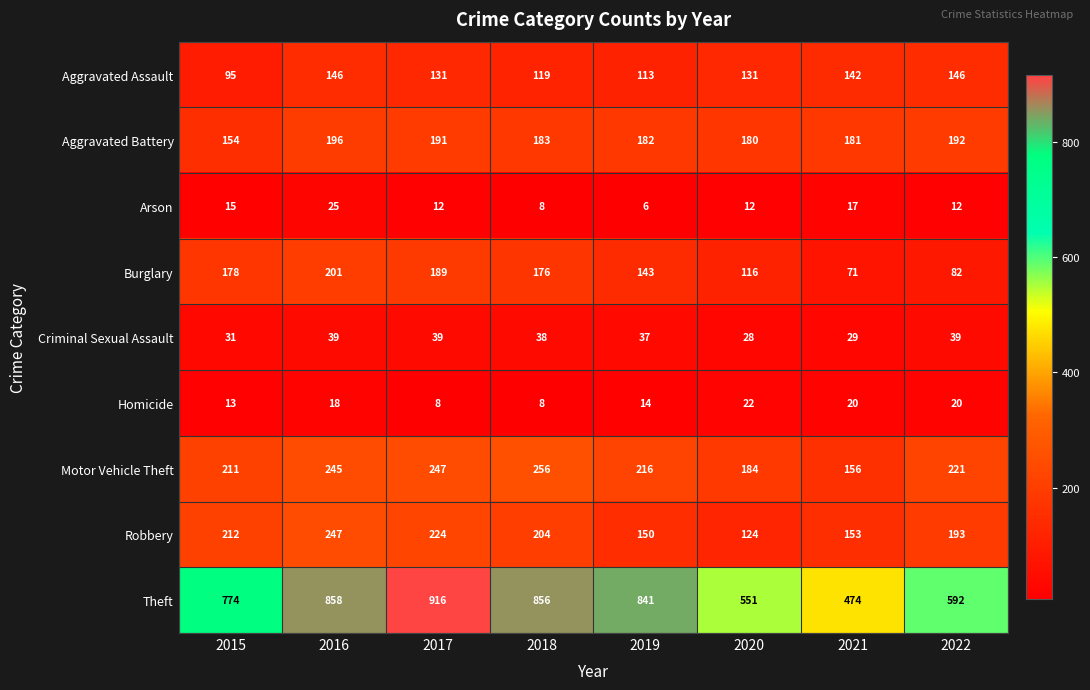

How many distinct data groups are displayed?

9